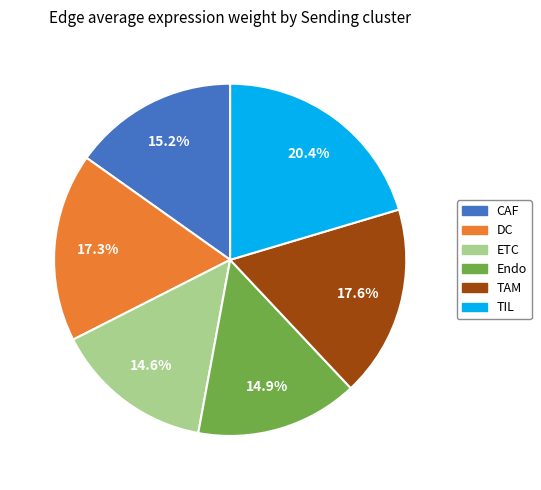

What is the ratio of the value at CAF to the value at TAM?

0.9